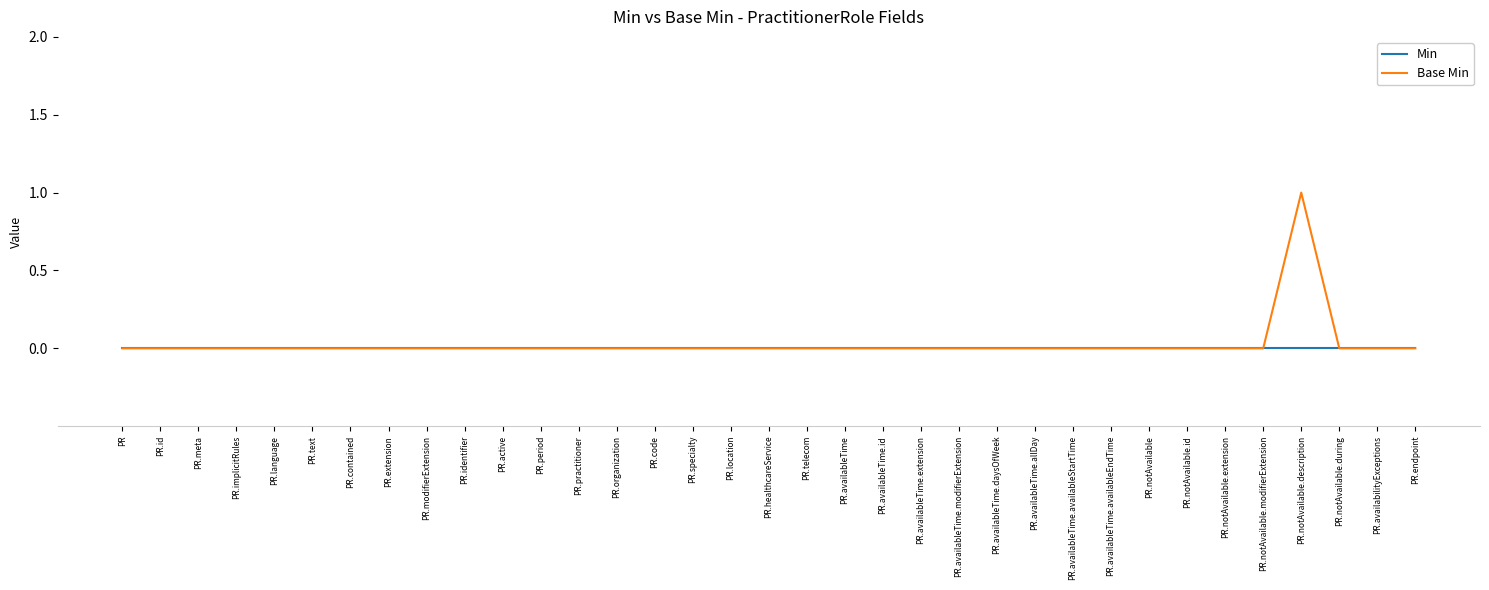

At which category is the sum across all series the highest?

PR.notAvailable.description